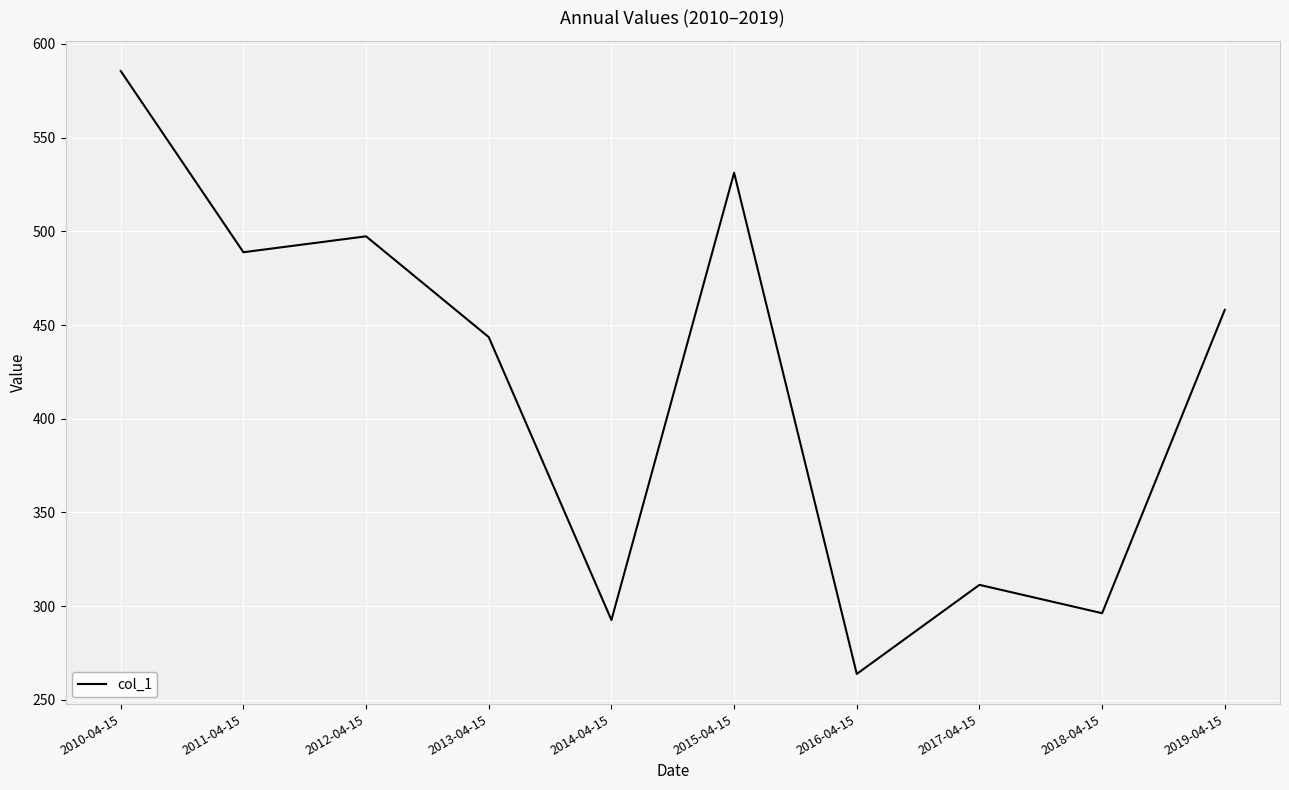

Read the value at 2018-04-15.

296.3